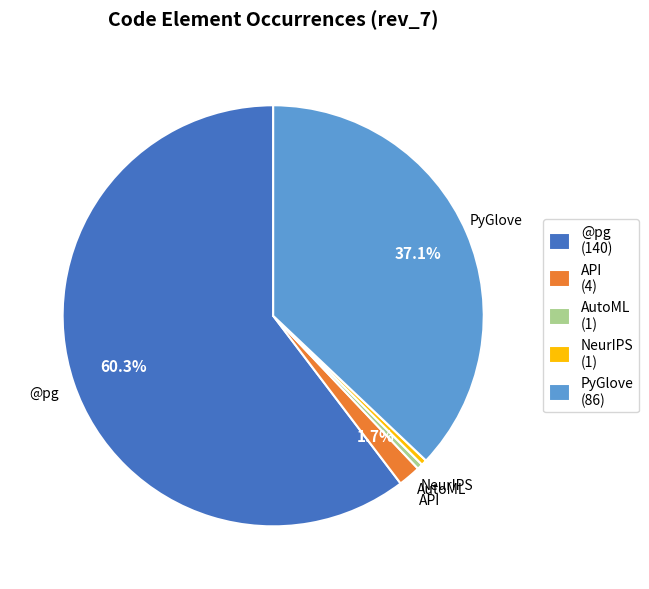

Combined, do API and @pg account for over 50%?

Yes